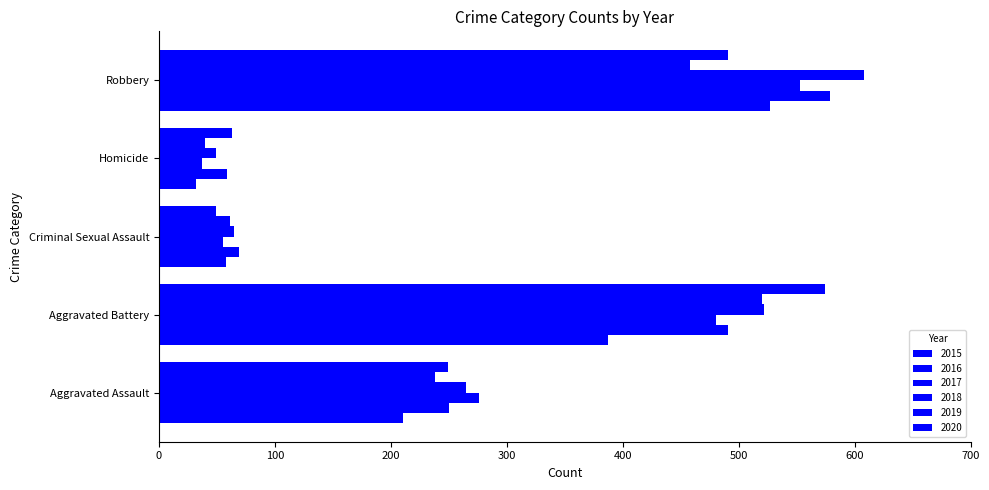

How many data points in 2018 are less than 265?

2